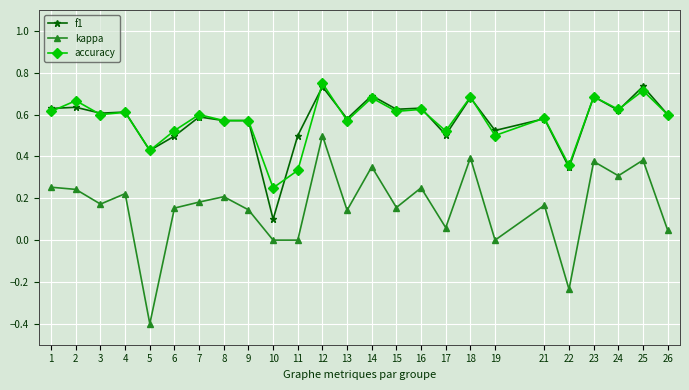

True or false: kappa and f1 intersect in this chart.

False